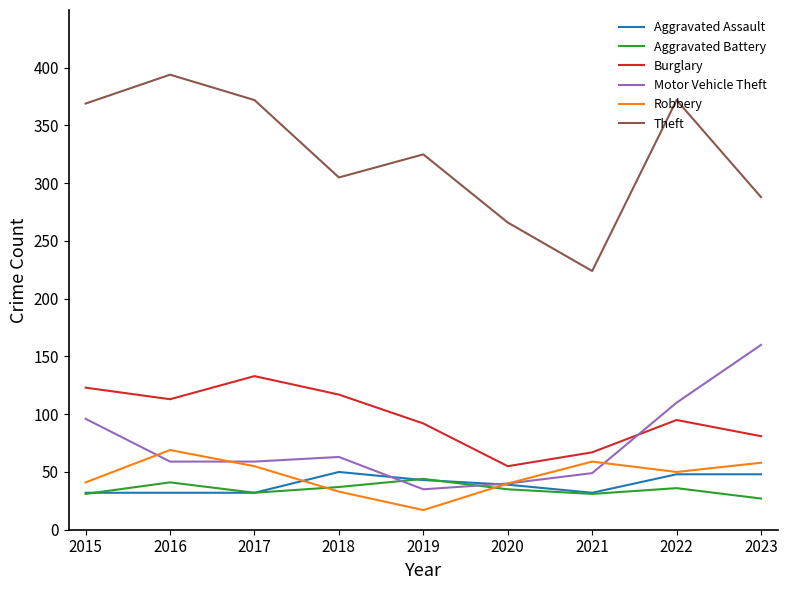

What value does the Aggravated Battery series have at 2015?

31